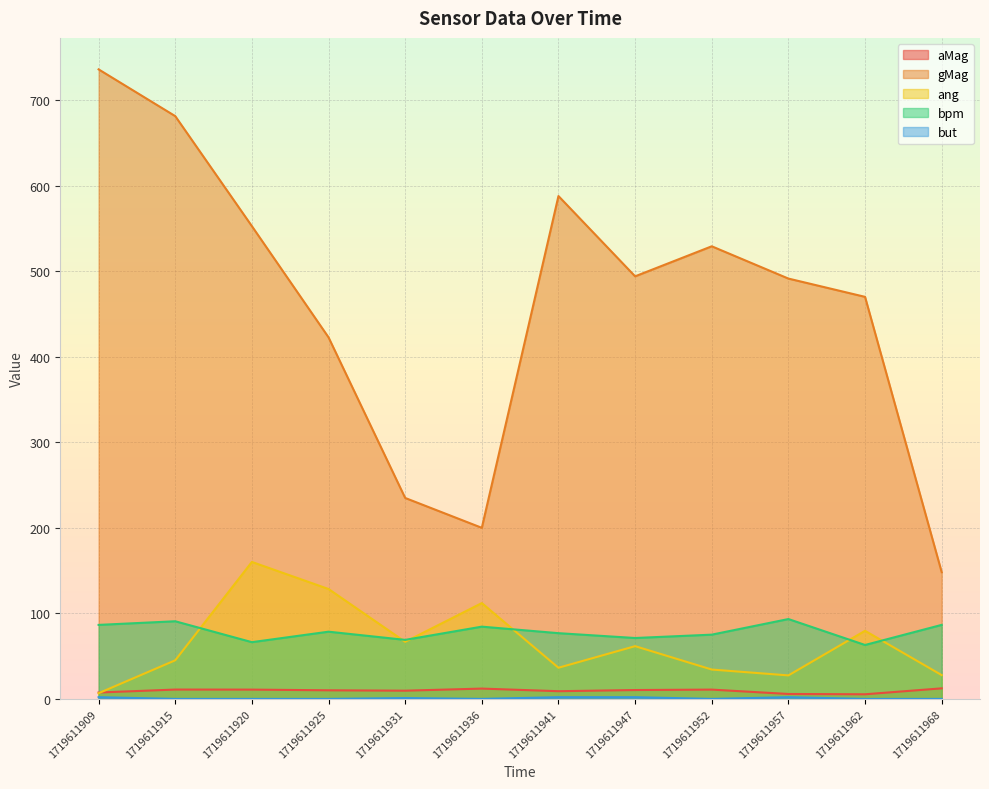

Where is the first local maximum for aMag?

1719611915